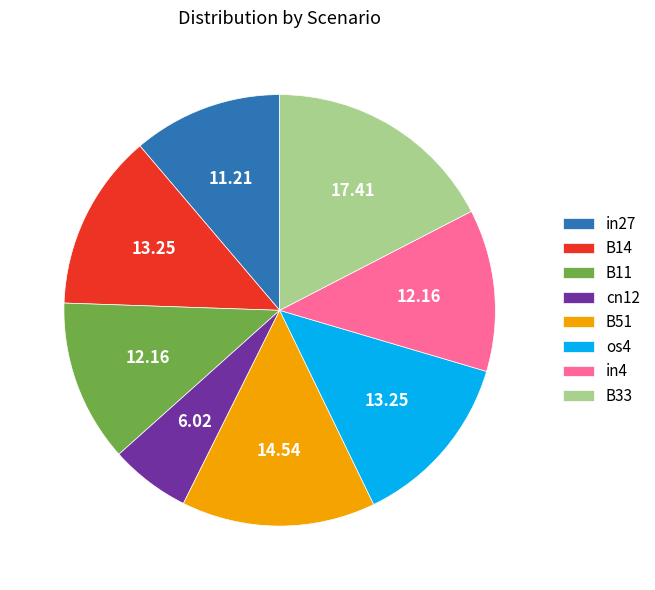

Which slice is the smallest?

cn12